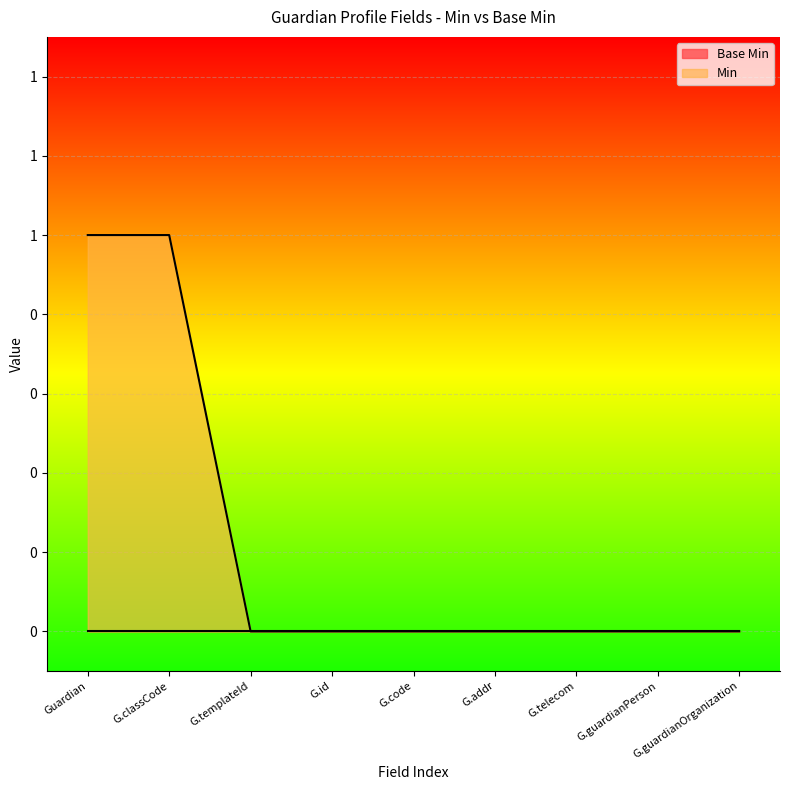

Reading left to right, list all the values displayed in this chart.

1	1	0	0	0	0	0	0	0